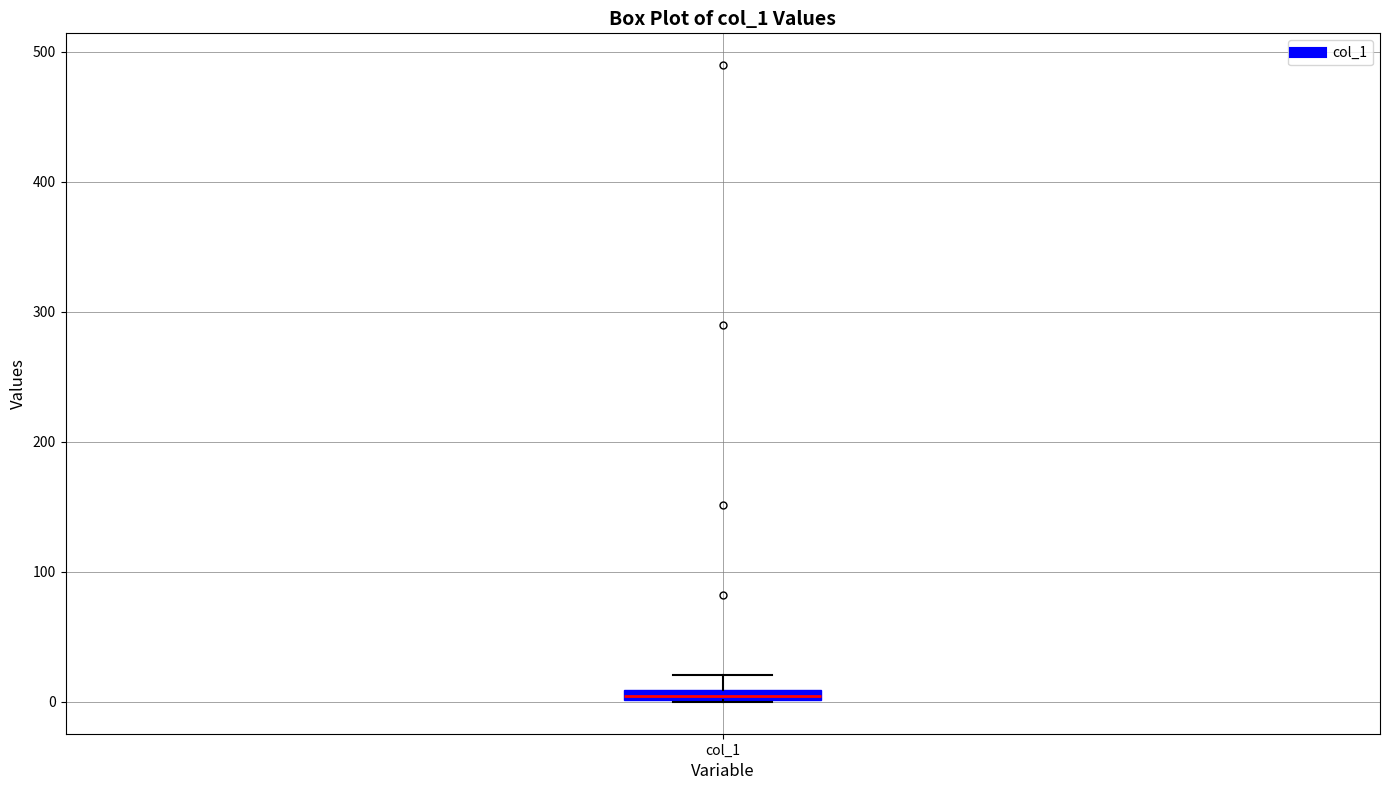

Where is the upper edge of the box for col_1 on the y-axis? The values are not printed on the chart, so give them approximately, as read against the axis.

10